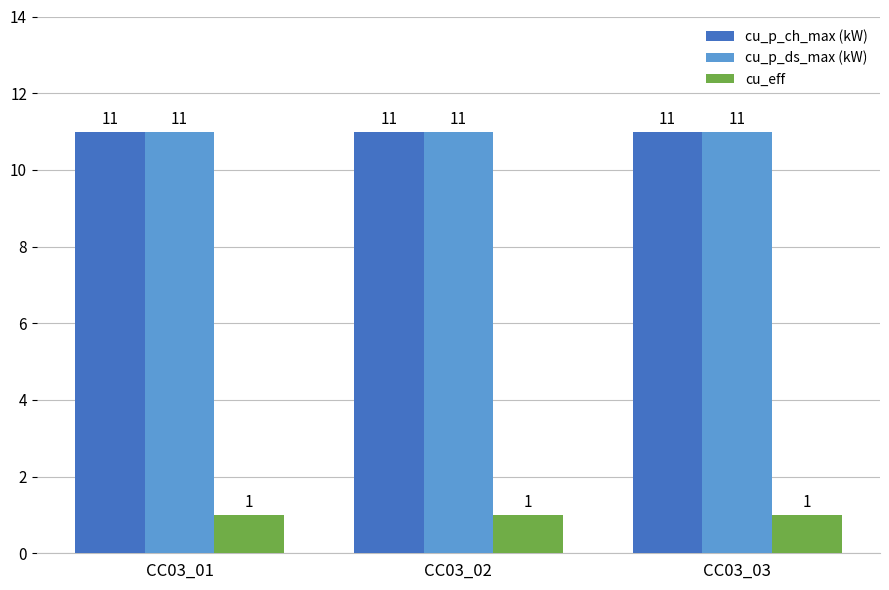

What value does the cu_p_ch_max (kW) series have at CC03_03?

11